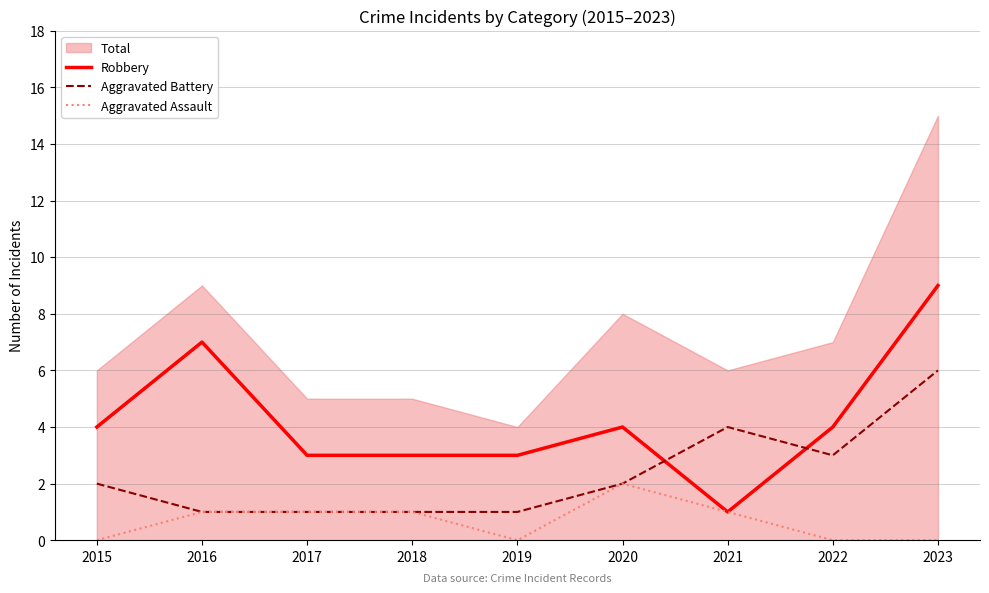

What is the difference between the maximum and minimum values in the Aggravated Assault series?

2